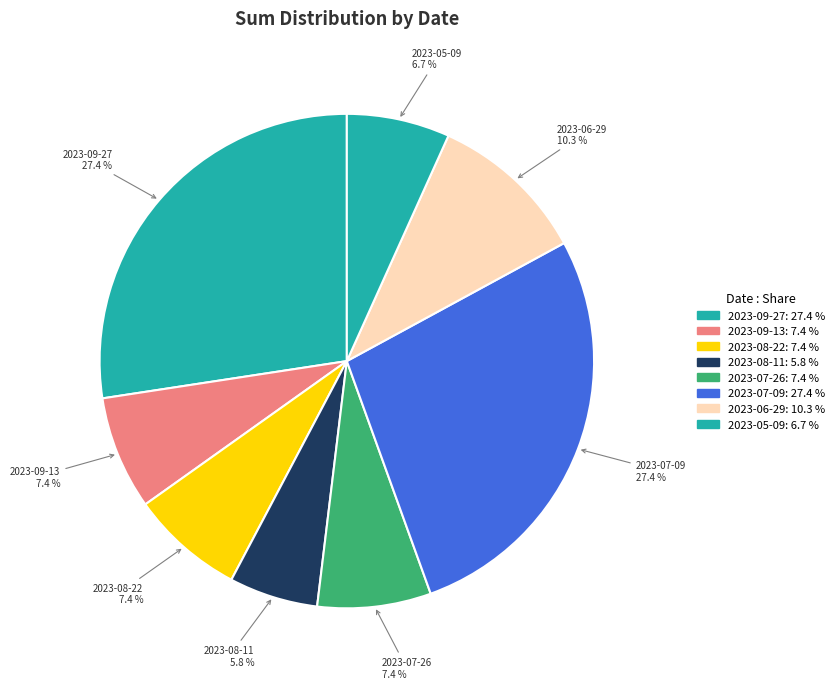

To the nearest percent, what is the difference between the largest and smallest slice percentages?

22%